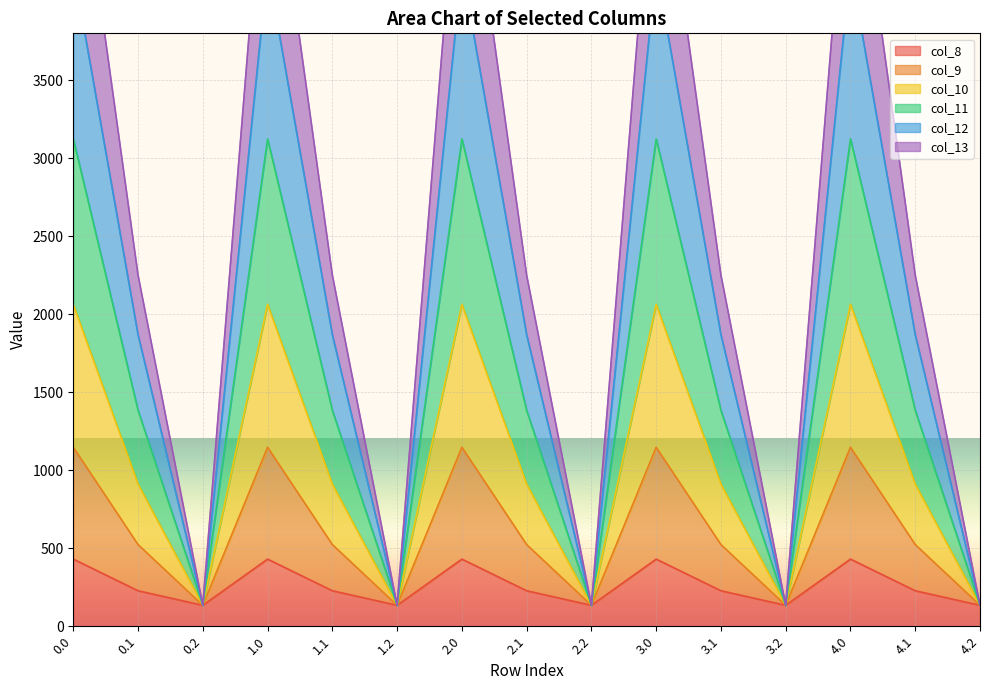

Where is the first local minimum for col_8?

0.2